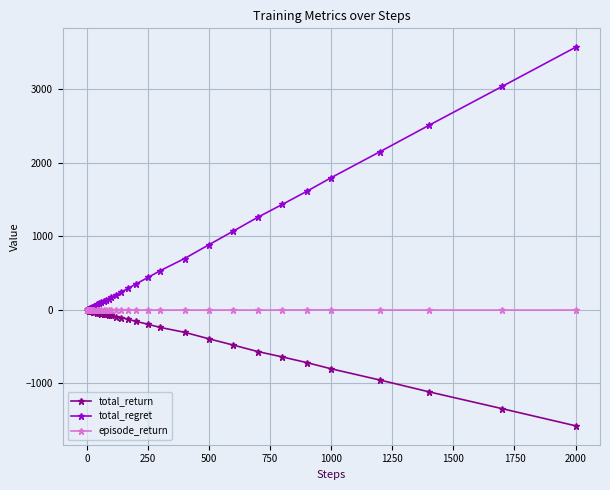

What are all the series names shown in the legend?

total_return, total_regret, episode_return